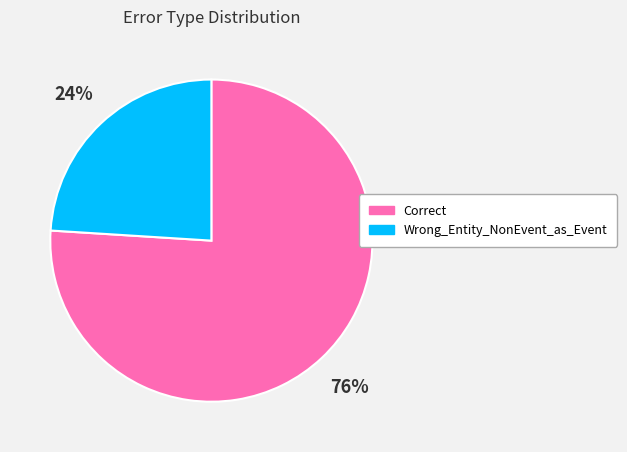

Which category has the biggest portion of the pie?

Correct